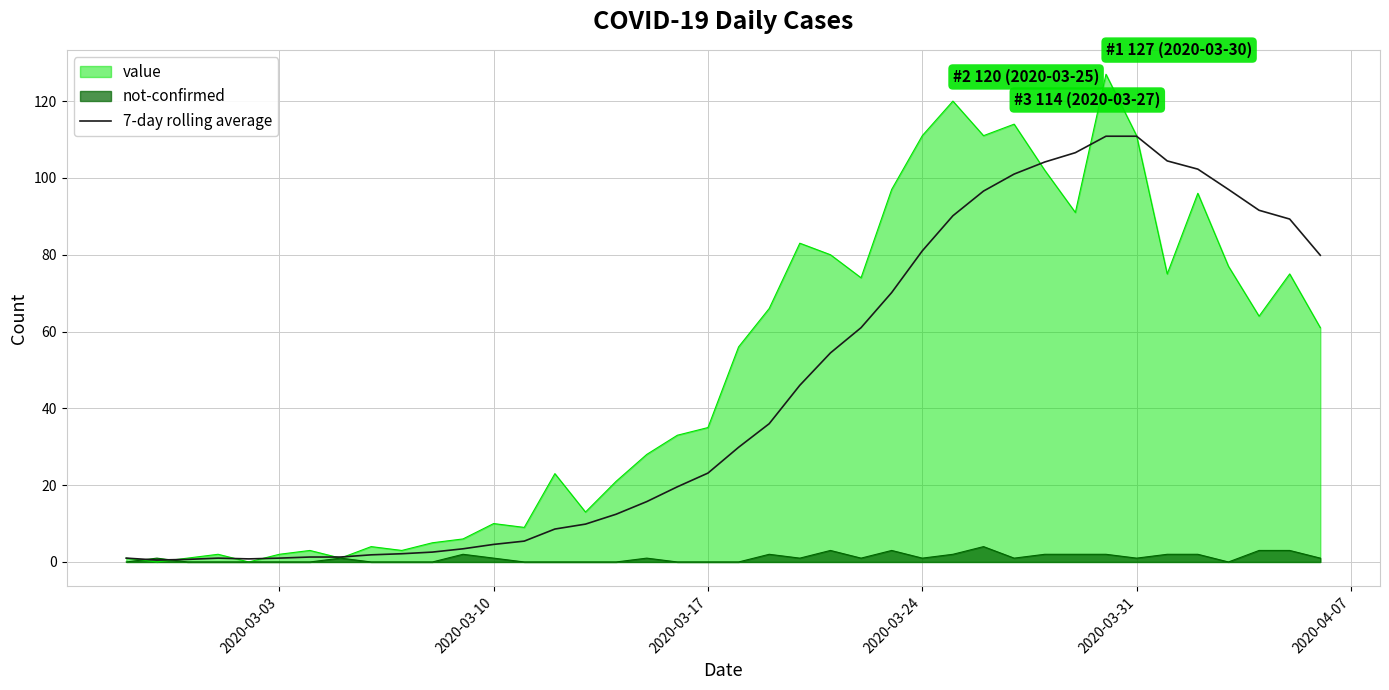

List the series in order of their peak value, highest first.

value, 7-day rolling average, not-confirmed